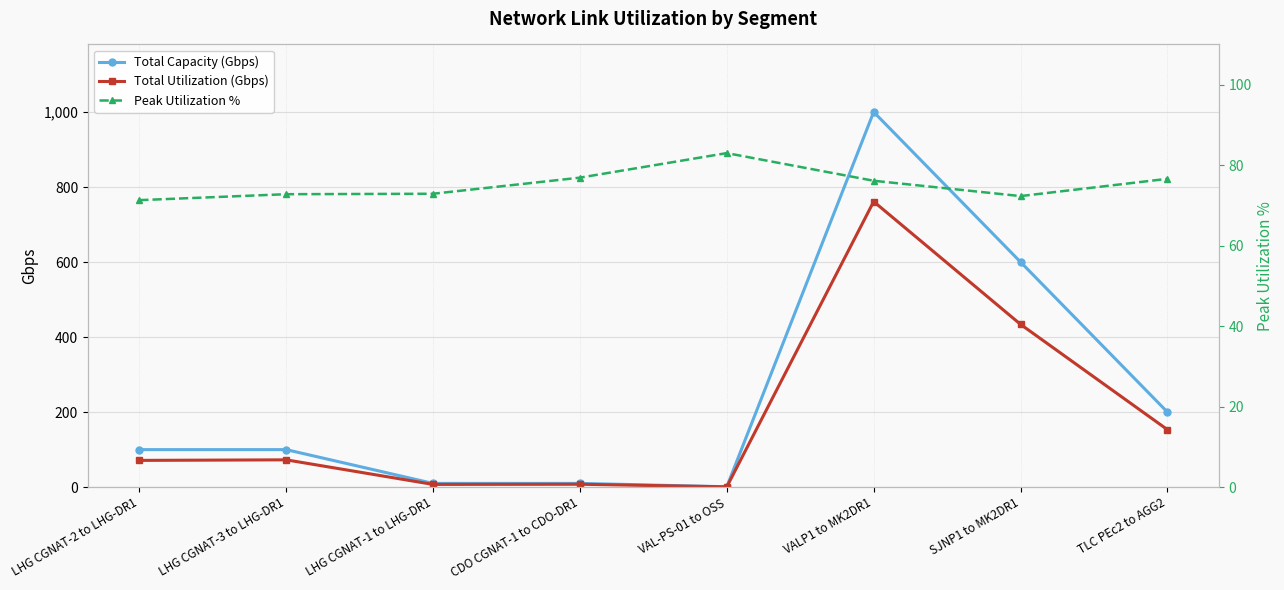

At how many categories does at least one series exceed 510?

2